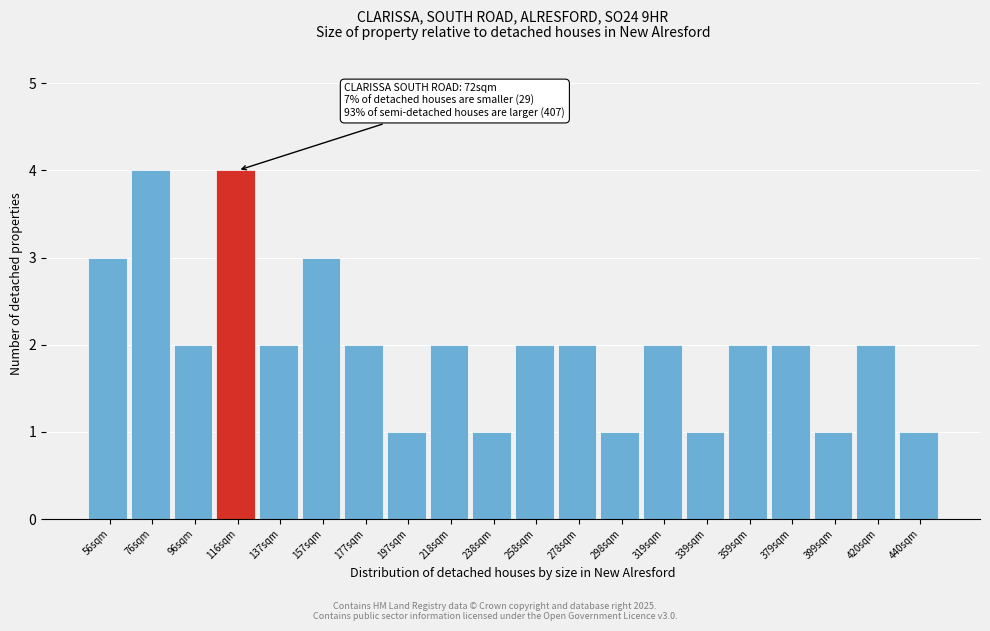

Reading right to left, list all the values displayed in this chart.

1	2	1	2	2	1	2	1	2	2	1	2	1	2	3	2	4	2	4	3